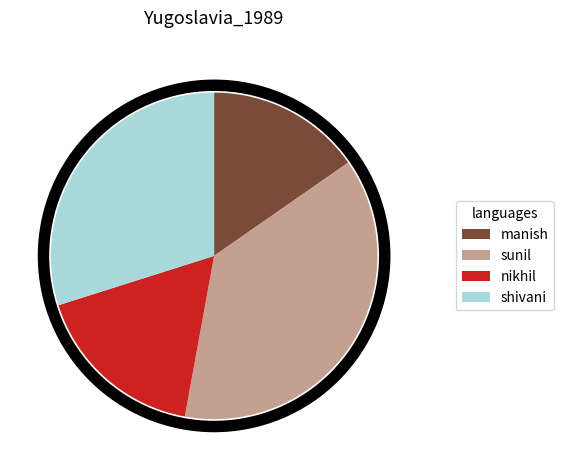

To the nearest percent, what portion does sunil represent?

38%